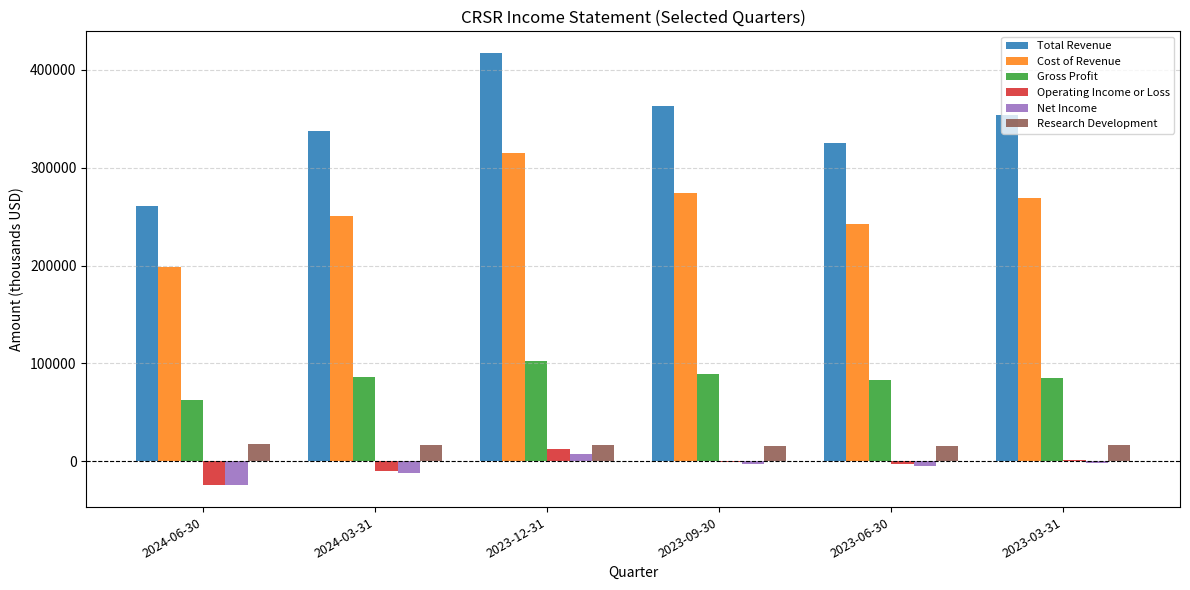

What are all the series names shown in the legend?

Total Revenue, Cost of Revenue, Gross Profit, Operating Income or Loss, Net Income, Research Development